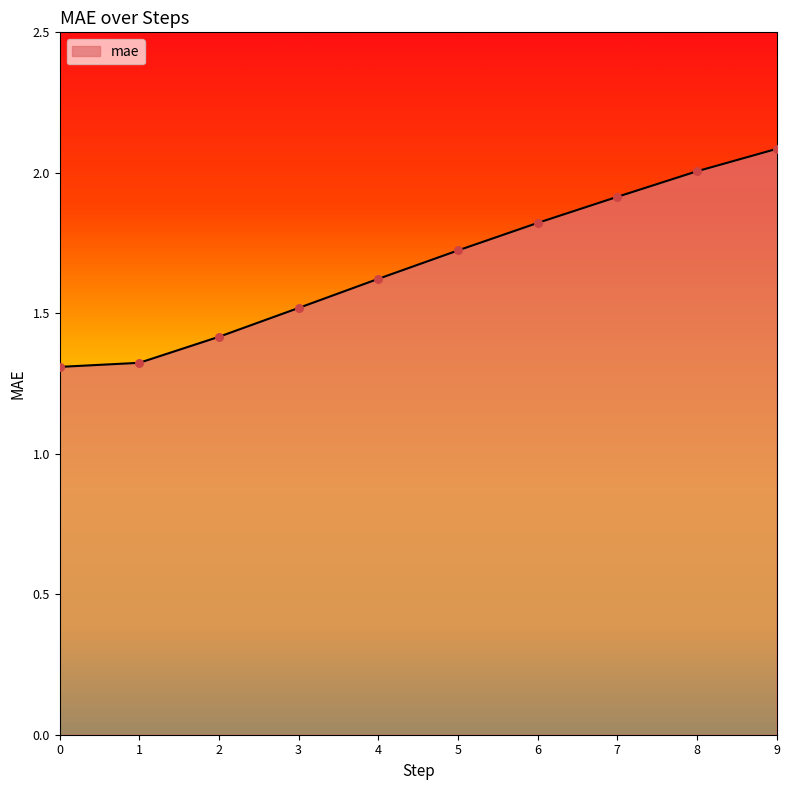

What is the ratio of the value at 9 to the value at 1?

1.6